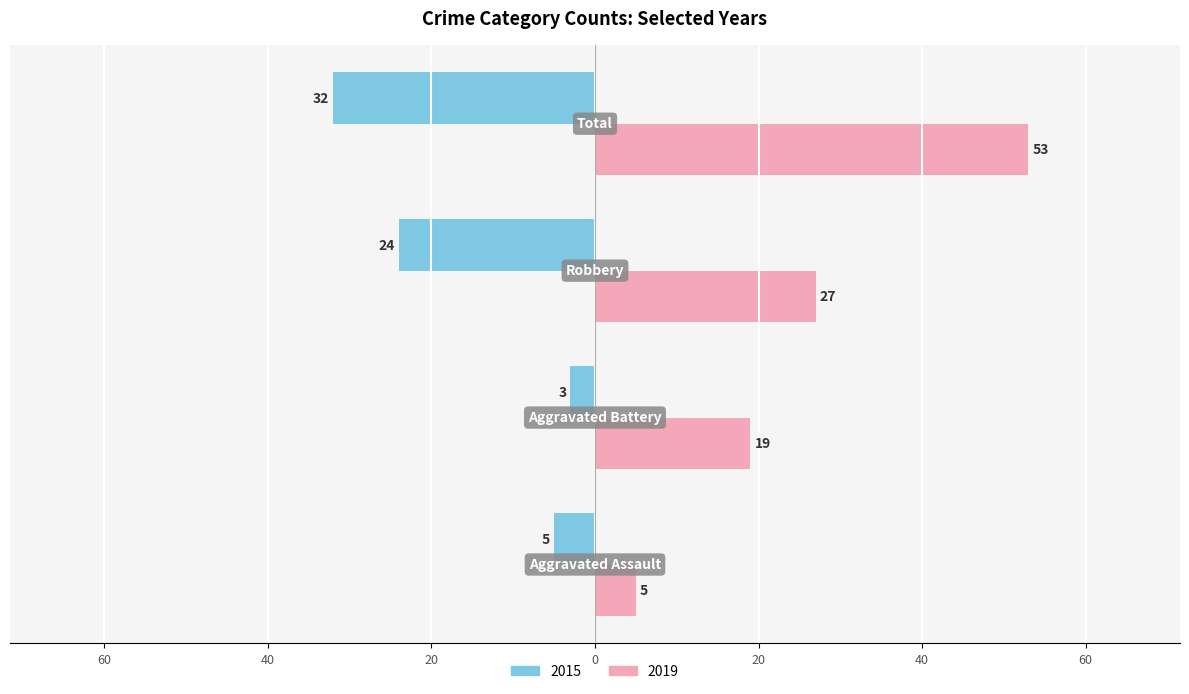

What are all the series names shown in the legend?

2015, 2019